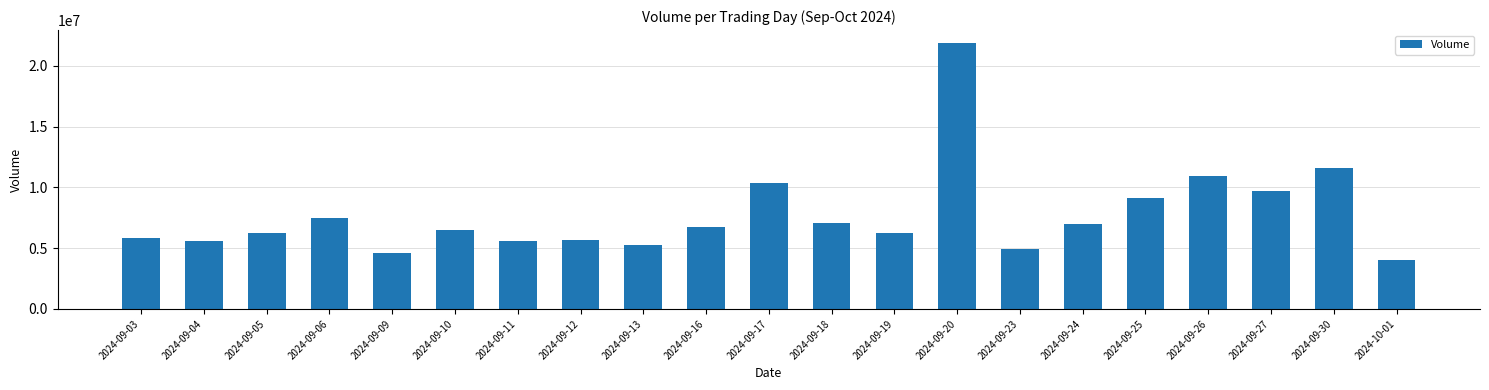

What is the difference between the values at 2024-09-19 and 2024-09-03?

487900